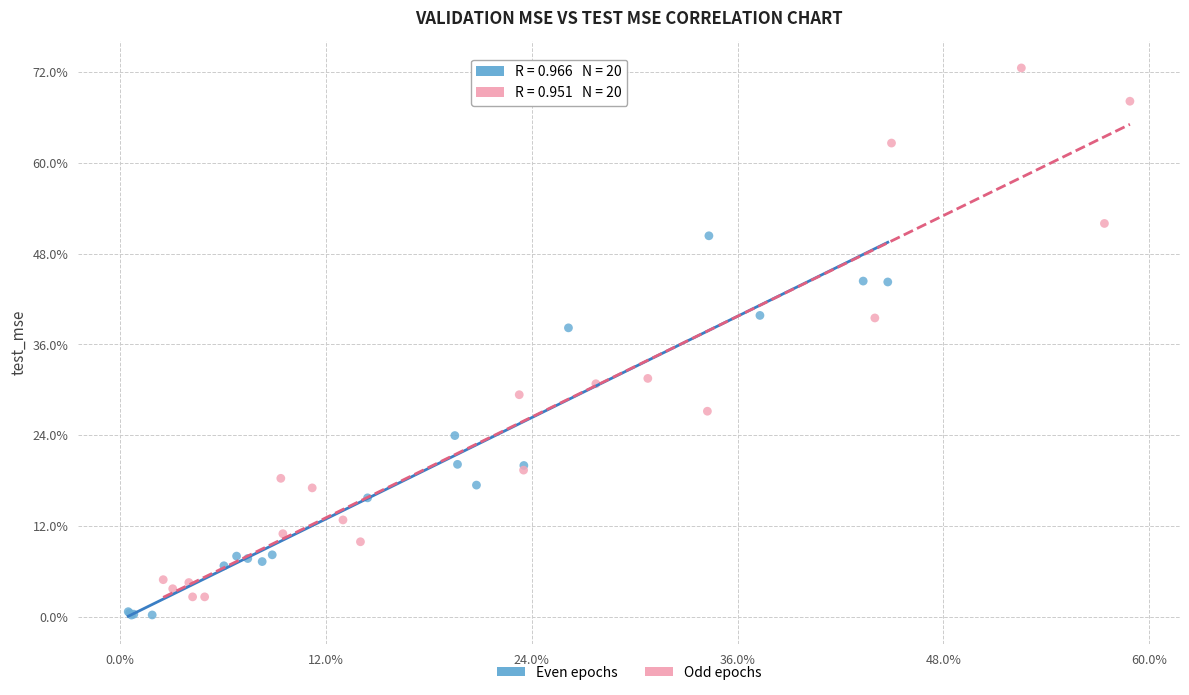

Which series has the largest Y range (max minus min)?

Odd epochs